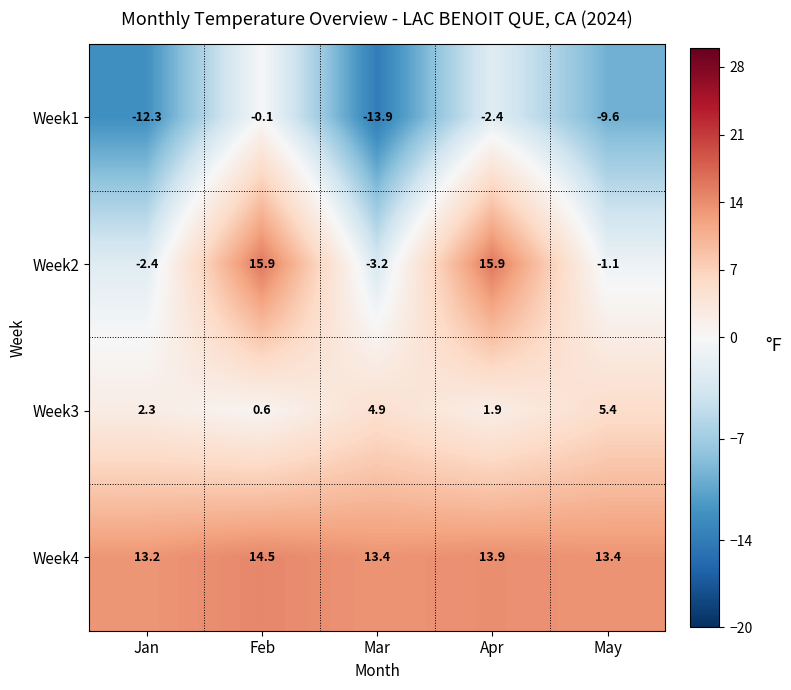

Reading left to right, transcribe all the data shown in this chart.

Week1: Jan=-12.3	Feb=-0.1	Mar=-13.9	Apr=-2.4	May=-9.6
Week2: Jan=-2.4	Feb=15.9	Mar=-3.2	Apr=15.9	May=-1.1
Week3: Jan=2.3	Feb=0.6	Mar=4.9	Apr=1.9	May=5.4
Week4: Jan=13.2	Feb=14.5	Mar=13.4	Apr=13.9	May=13.4